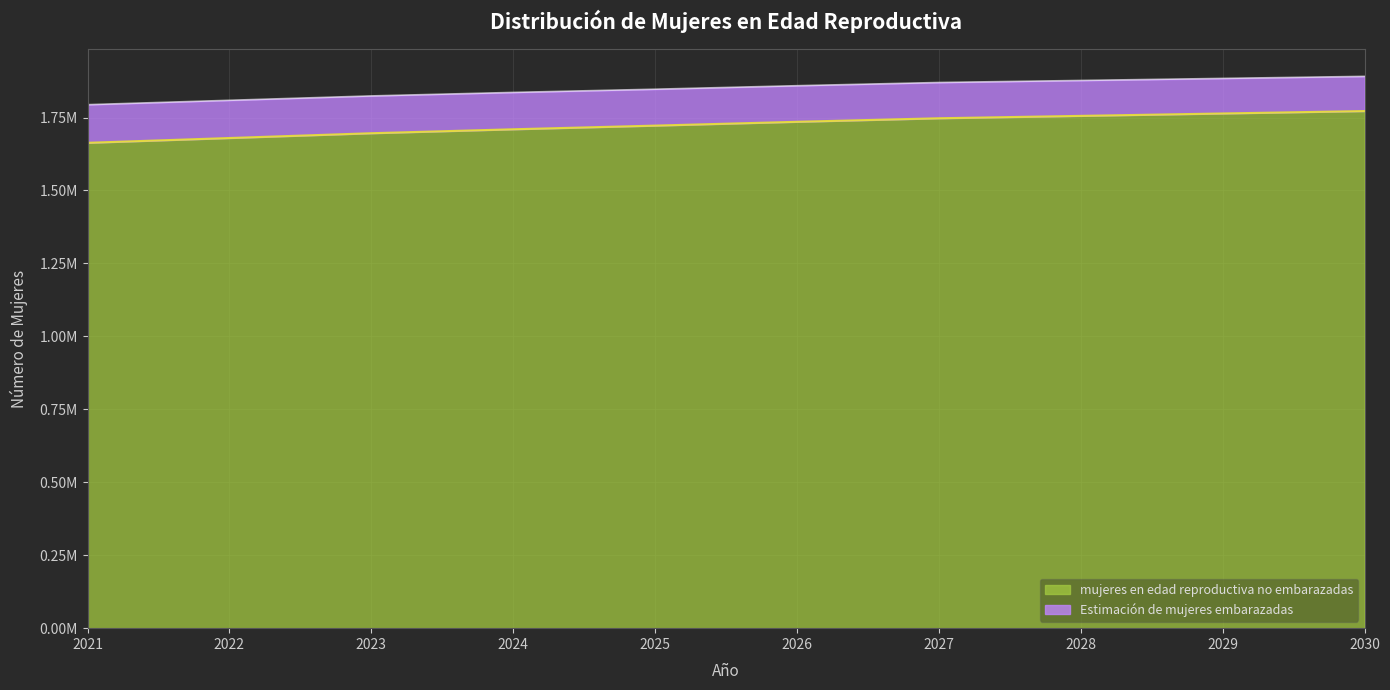

At which category does the chart reach its peak across all series?

2030